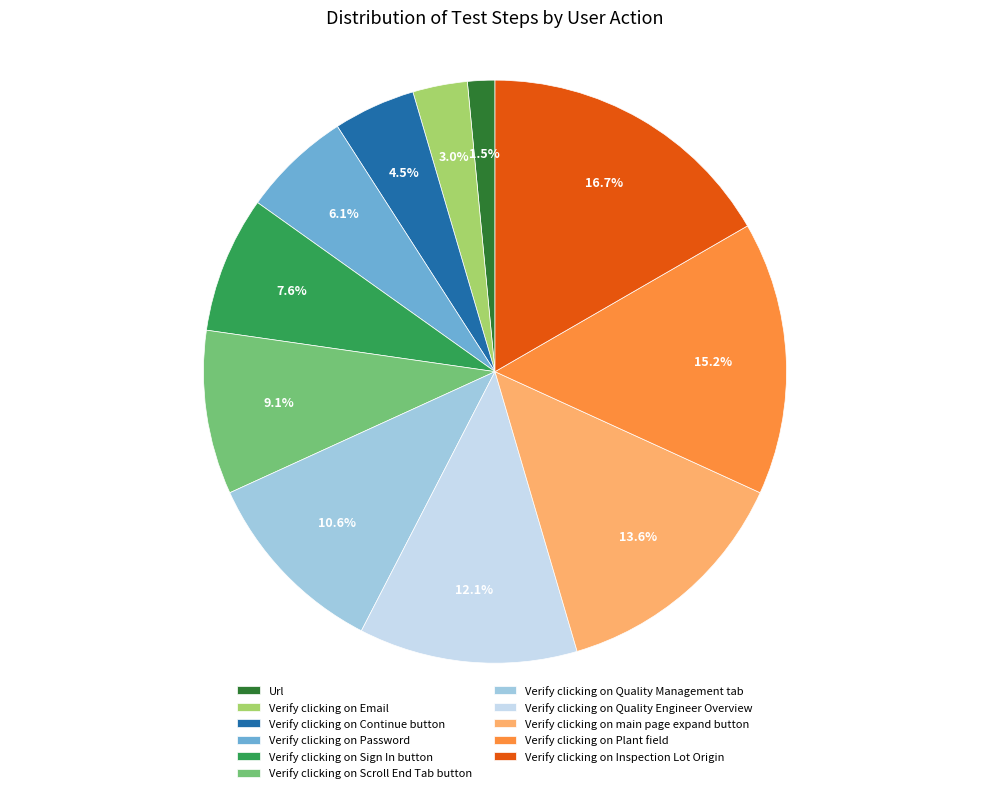

What percentage is the Verify clicking on Email slice, to the nearest percent?

3%